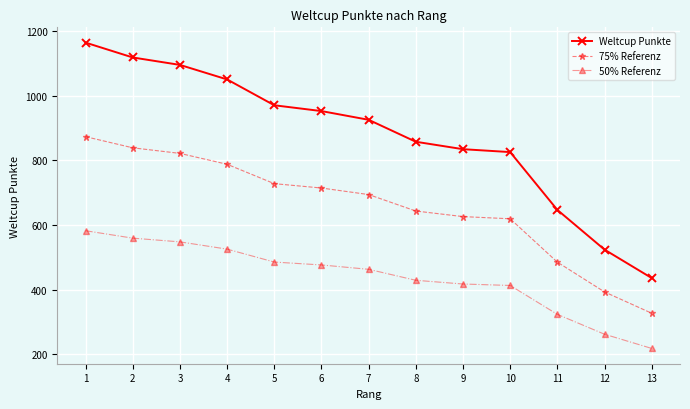

What is the value of the Weltcup Punkte point at the 13th from the left?

436.0